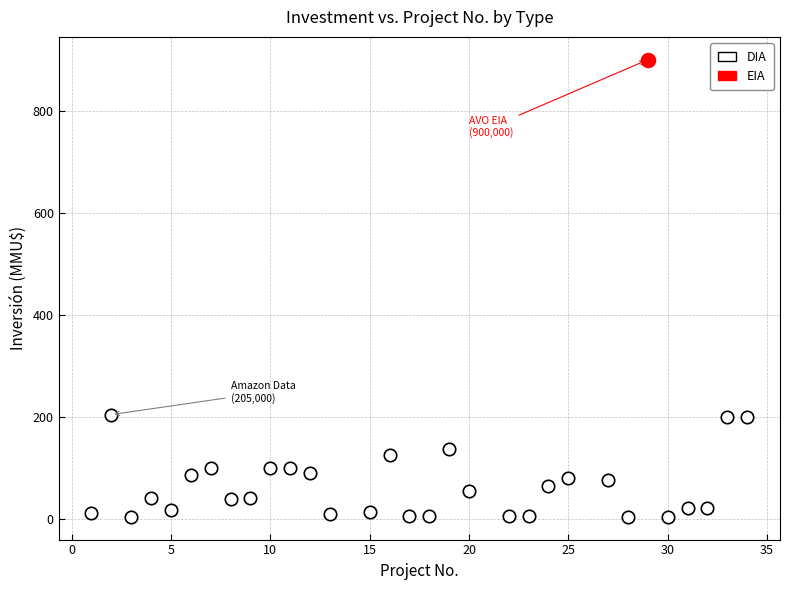

What are all the series names shown in the legend?

DIA, EIA